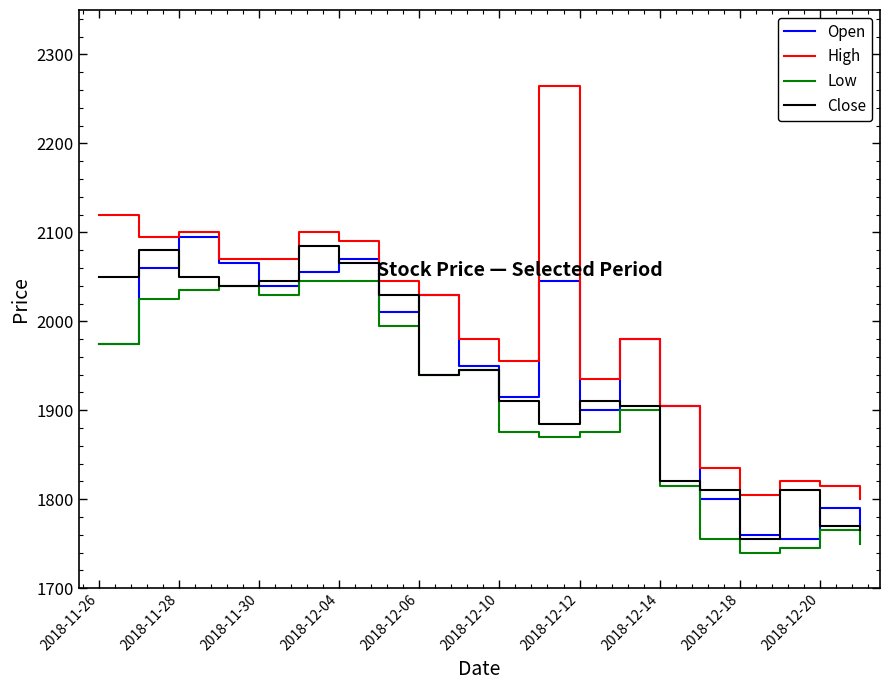

True or false: High and Low cross at least once.

False